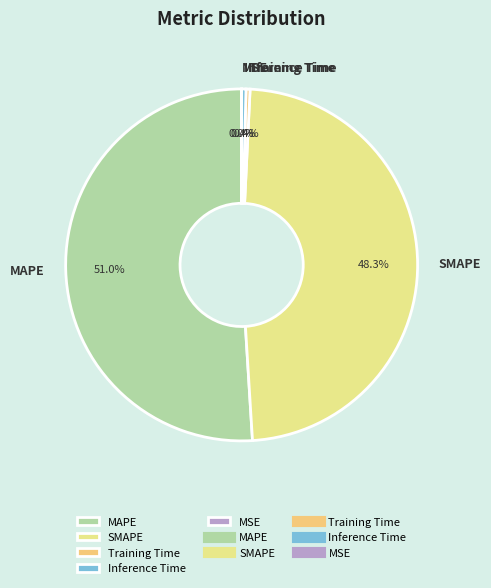

Is the sum of Inference Time and SMAPE greater than half?

No